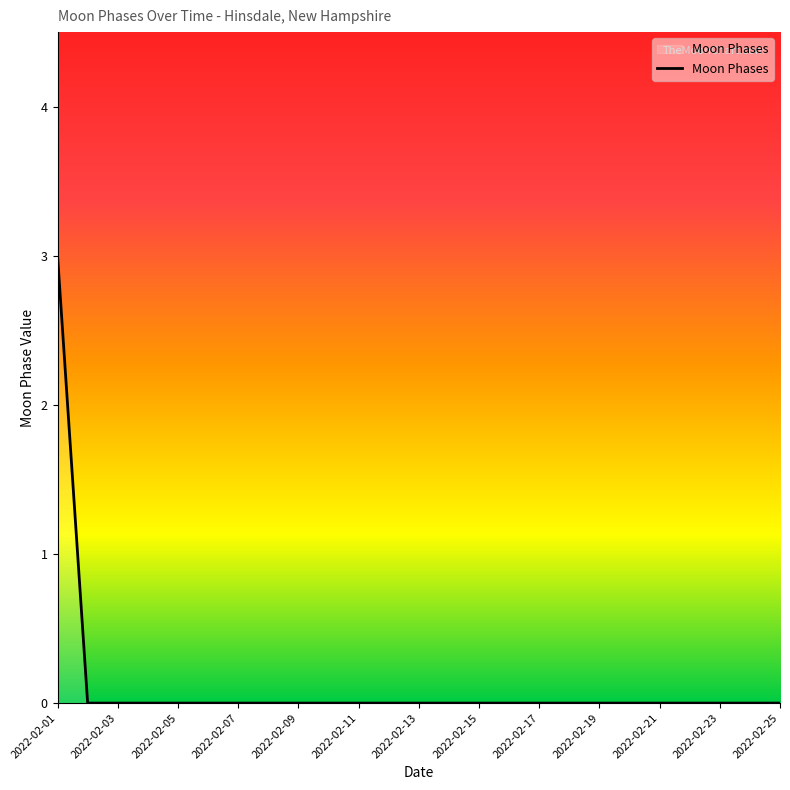

What is the difference between the maximum and minimum values?

3